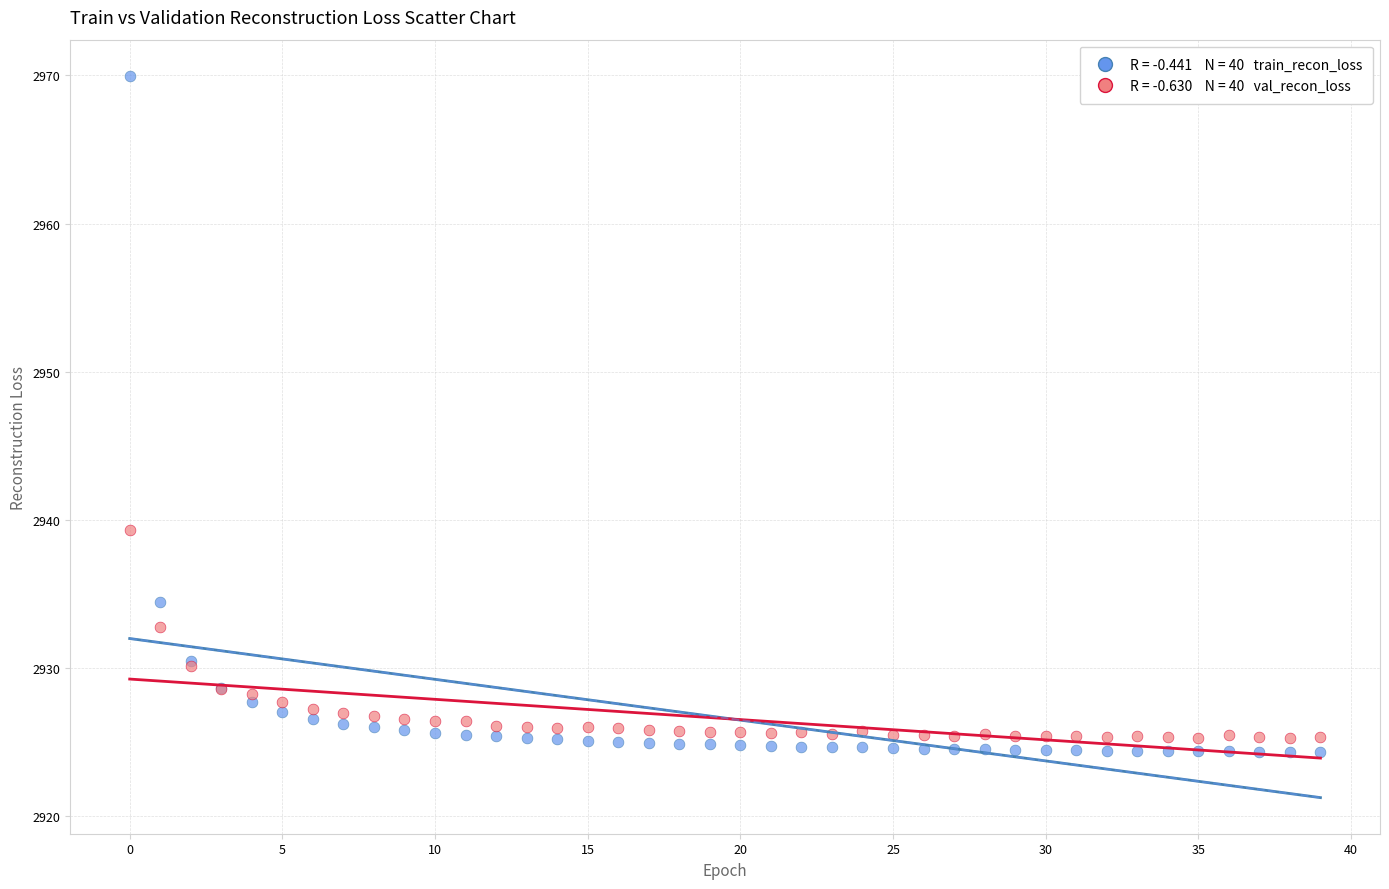

Across all series, what Y value is closest to 2947?

2939.3